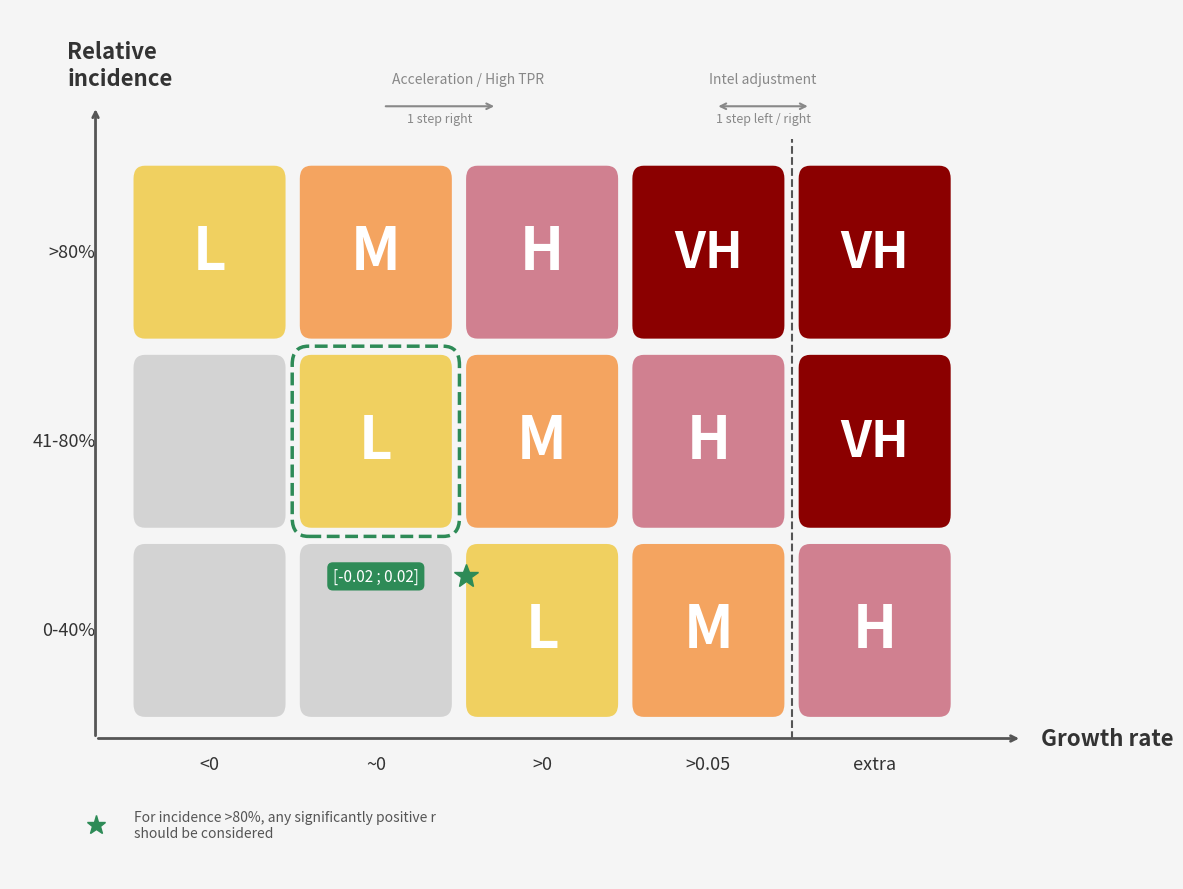

Rank the series by their maximum value, from highest to lowest.

>80%, 41-80%, 0-40%